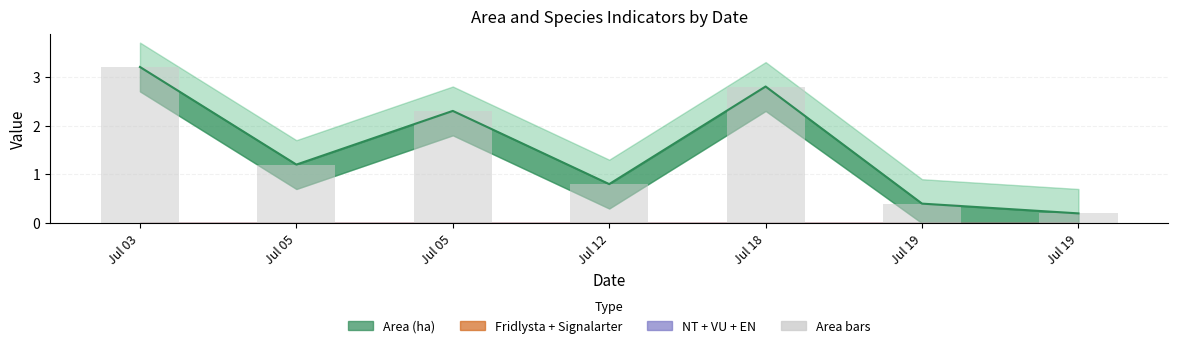

List the series in order of their peak value, highest first.

Area (ha) line, Area bars